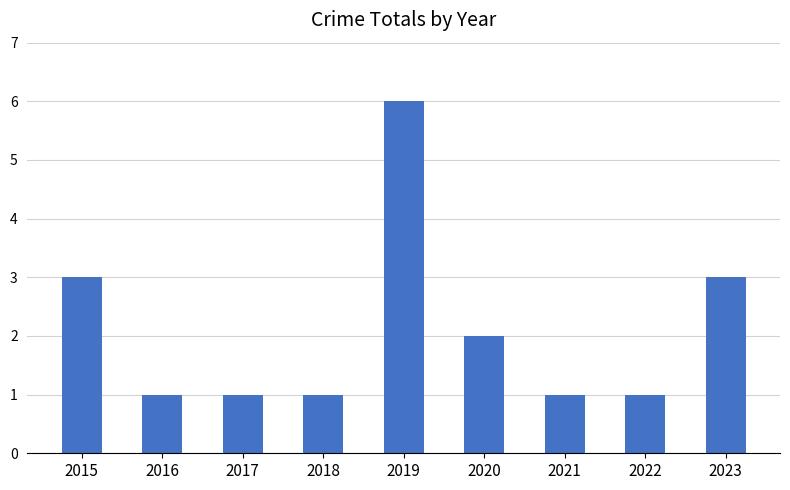

Approximately how many times larger is the value at 2022 compared to 2015?

0.3